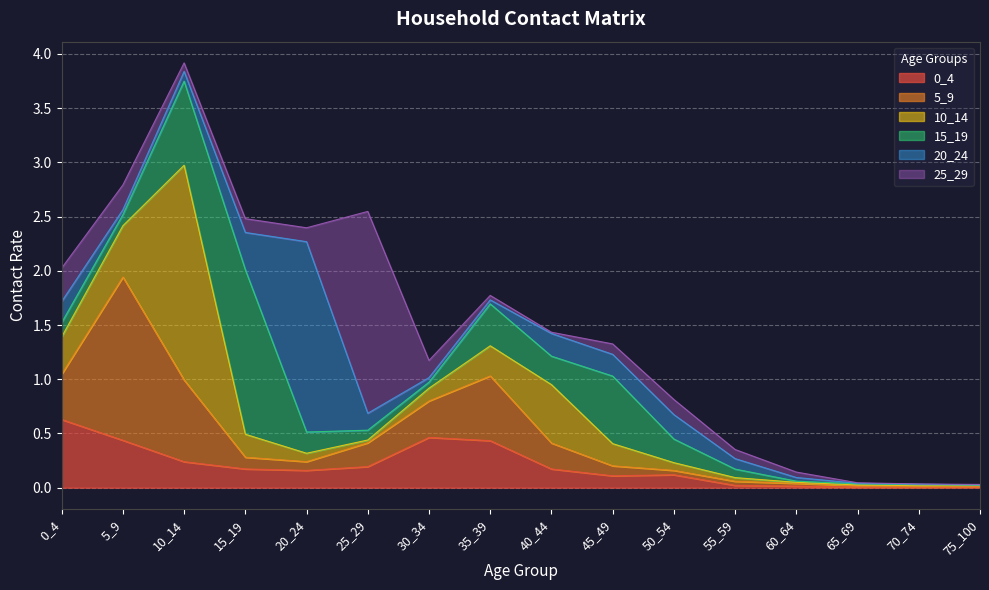

How many times do 25_29 and 15_19 cross each other?

6